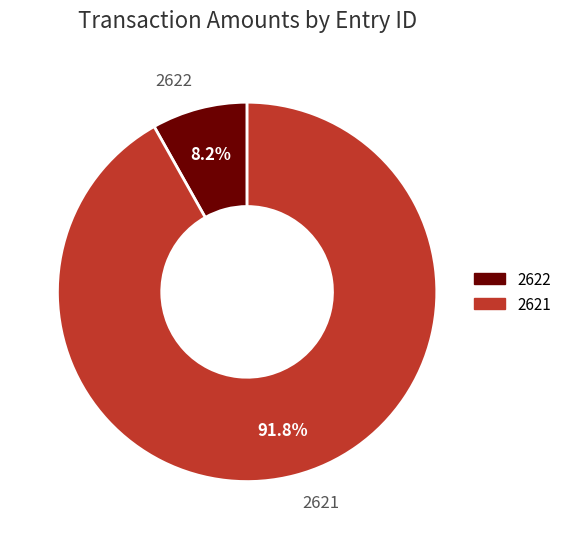

True or false: 2621 accounts for 92% of the total.

True